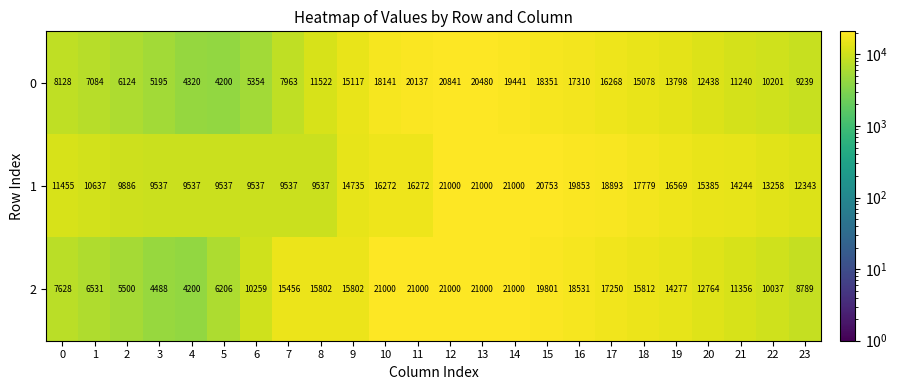

What value does the 2 series have at 20, to the nearest 100?

12800